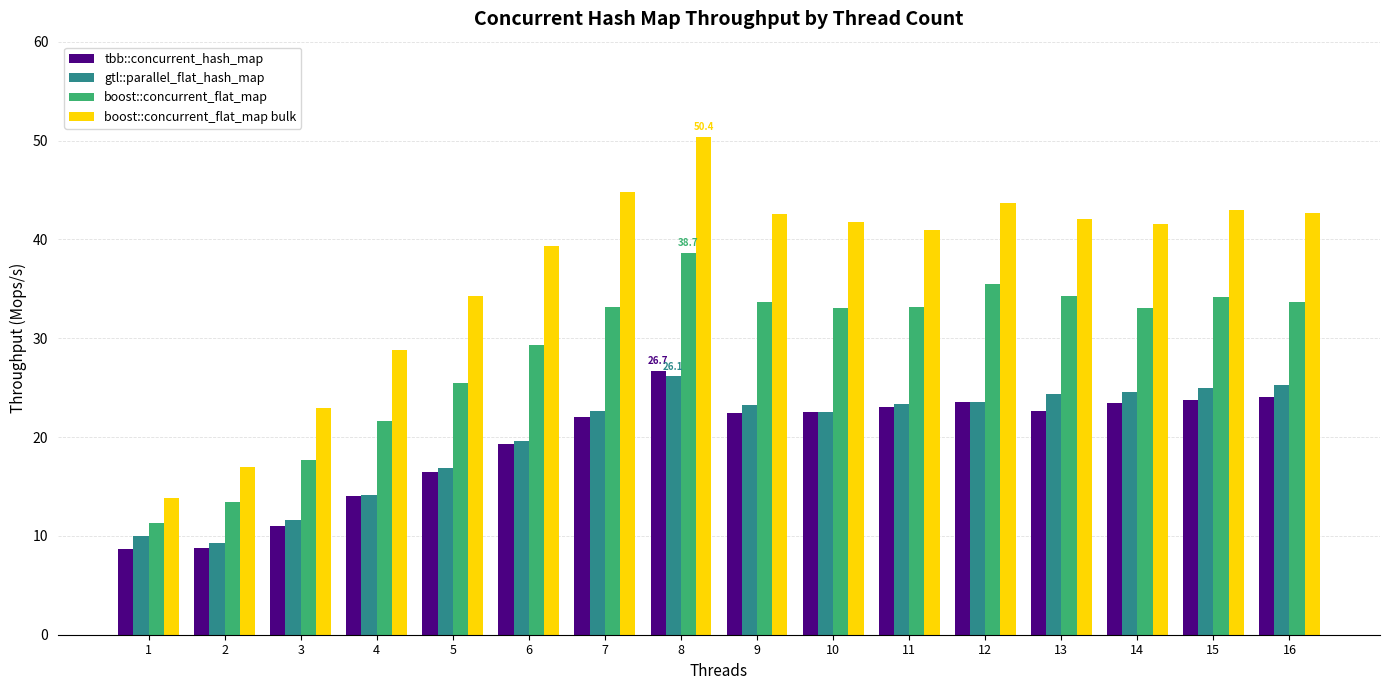

What is the approximate value of boost::concurrent_flat_map bulk at 2?

17.0